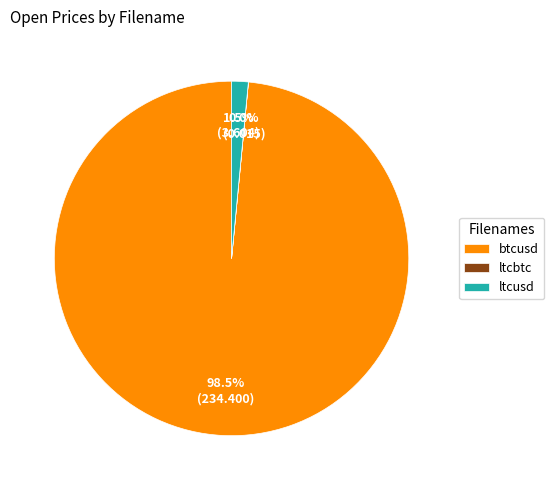

Which slice is the largest?

btcusd